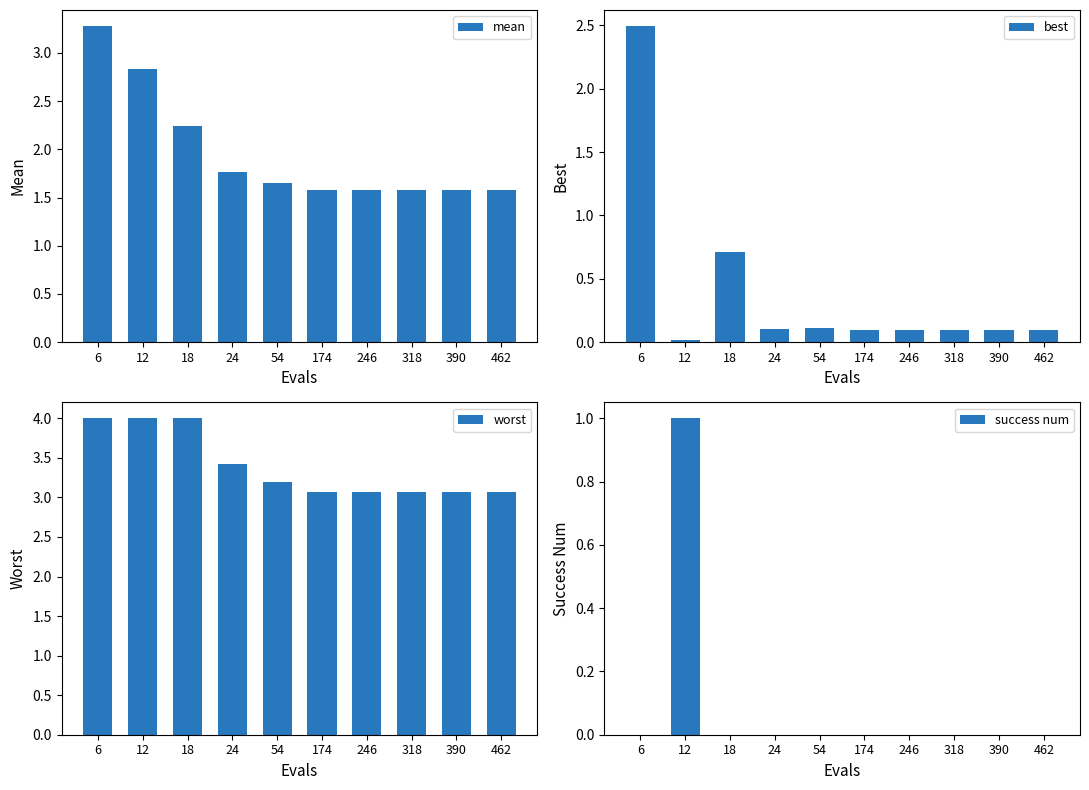

The success num series shows 0.0 at 462. True or false?

True